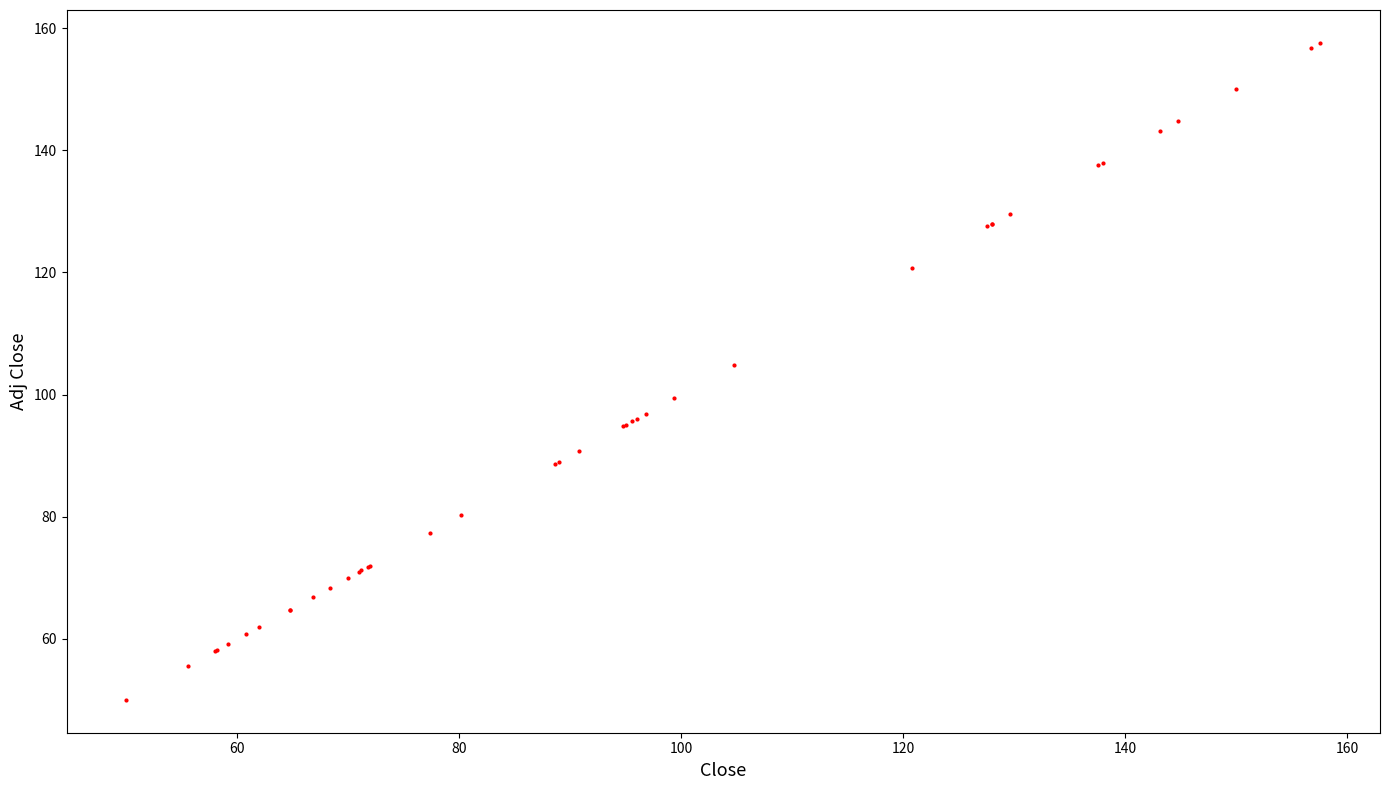

What Y value in the scatter plot is closest to 103?

104.8